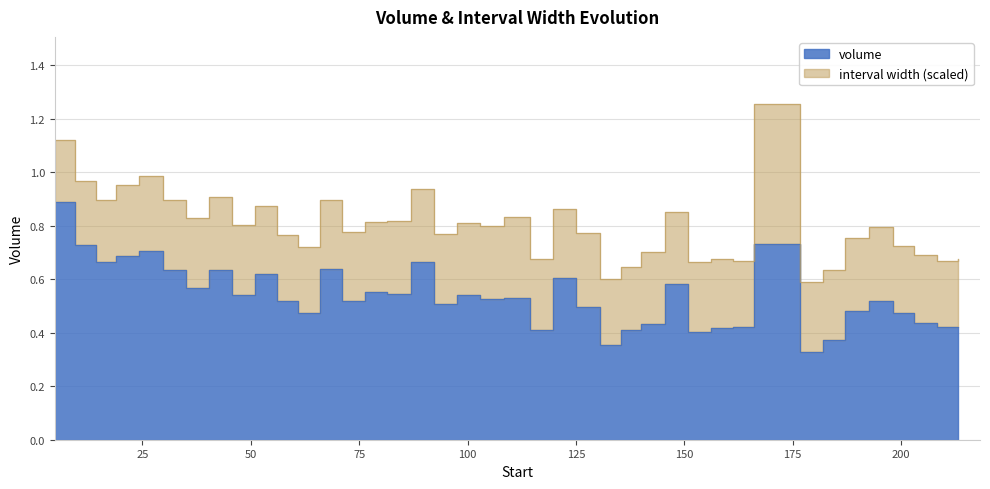

Count the values in the range 0 to 1.

40